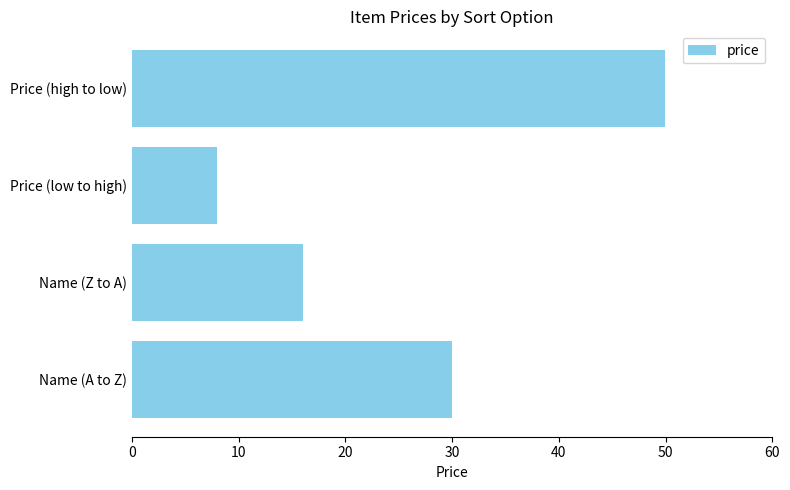

Reading top to bottom, list all the values displayed in this chart.

50.0	8.0	16.0	30.0